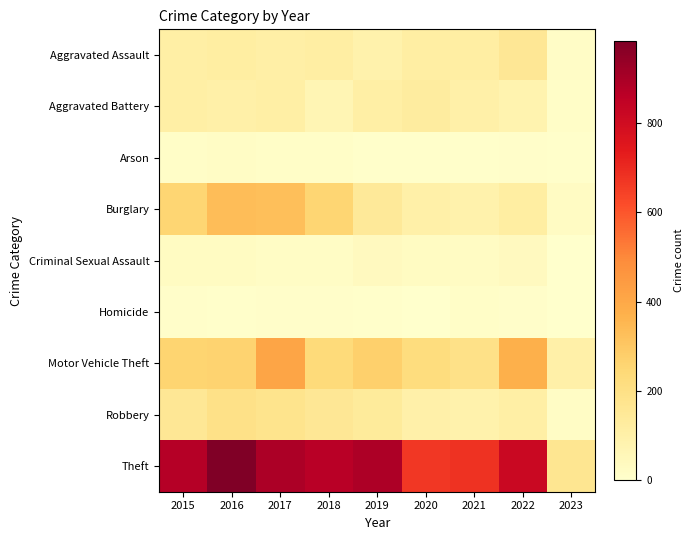

At which category does the chart reach its peak across all series?

2016